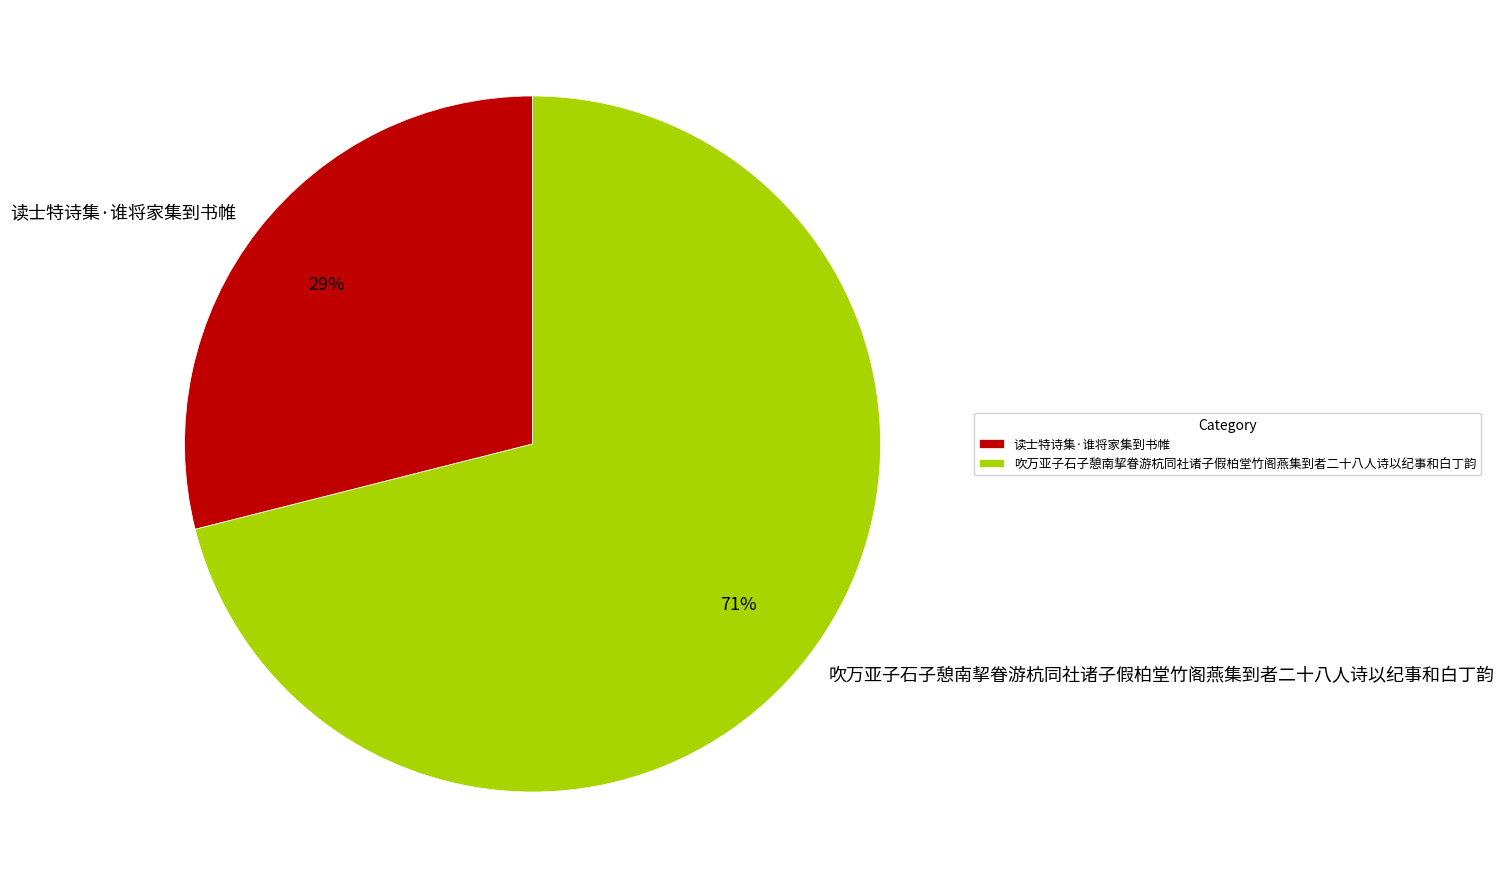

How many segments does this pie chart have?

2